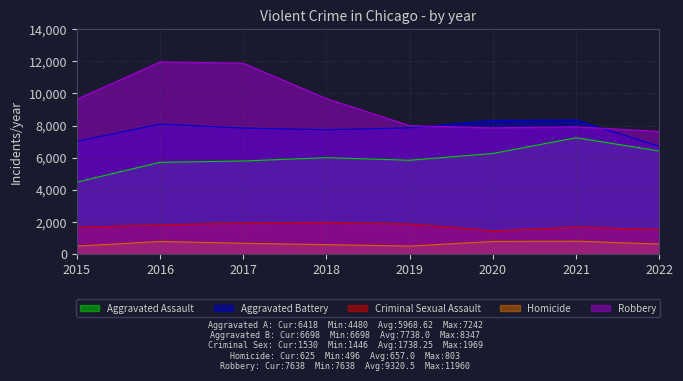

Reading left to right, what are all the values shown in this chart?

Aggravated Assault: 2015=4480	2016=5712	2017=5793	2018=6001	2019=5840	2020=6263	2021=7242	2022=6418
Aggravated Battery: 2015=7018	2016=8085	2017=7845	2018=7735	2019=7857	2020=8319	2021=8347	2022=6698
Criminal Sexual Assault: 2015=1663	2016=1815	2017=1938	2018=1969	2019=1870	2020=1446	2021=1675	2022=1530
Homicide: 2015=496	2016=786	2017=672	2018=589	2019=498	2020=787	2021=803	2022=625
Robbery: 2015=9638	2016=11960	2017=11880	2018=9679	2019=7994	2020=7856	2021=7919	2022=7638